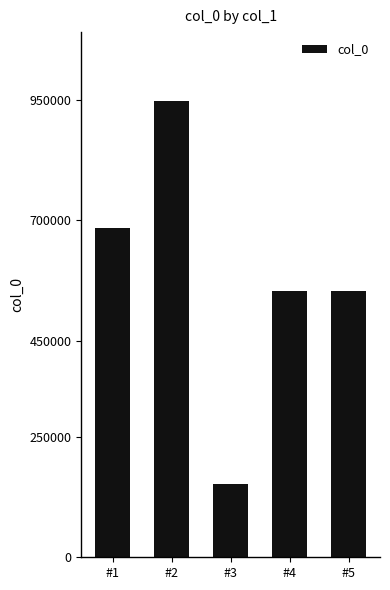

True or false: the data shows 553931 at #4.

True